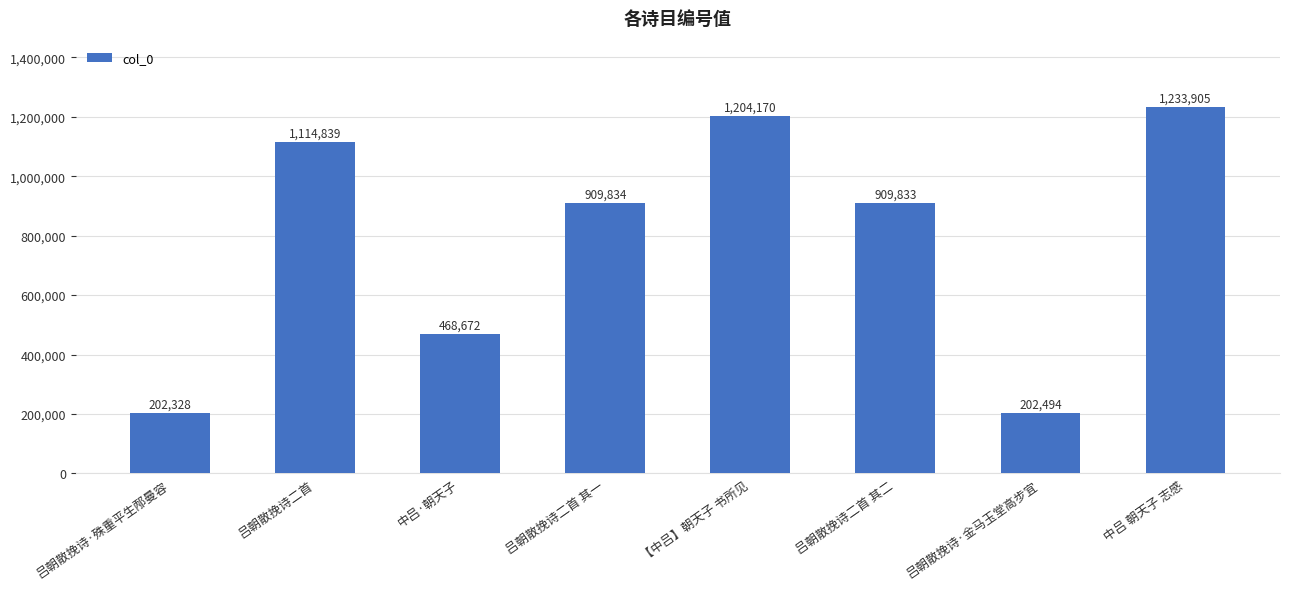

List the labels in order of value, smallest first.

吕朝散挽诗·殊重平生邴曼容, 吕朝散挽诗·金马玉堂高步宜, 中吕·朝天子, 吕朝散挽诗二首 其二, 吕朝散挽诗二首 其一, 吕朝散挽诗二首, 【中吕】朝天子 书所见, 中吕 朝天子 志感